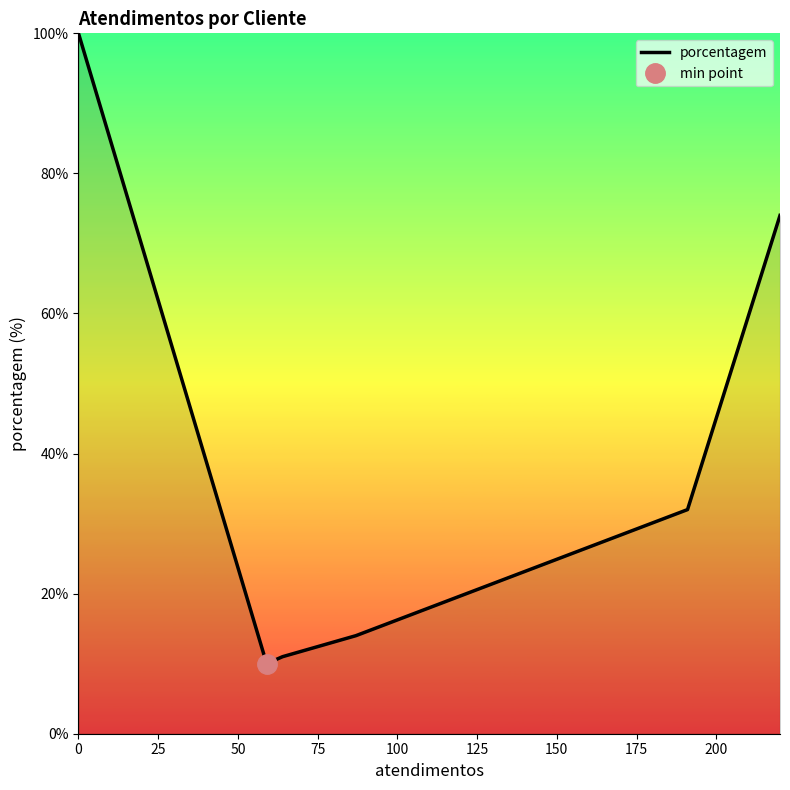

What is the lowest value of the porcentagem series?

10